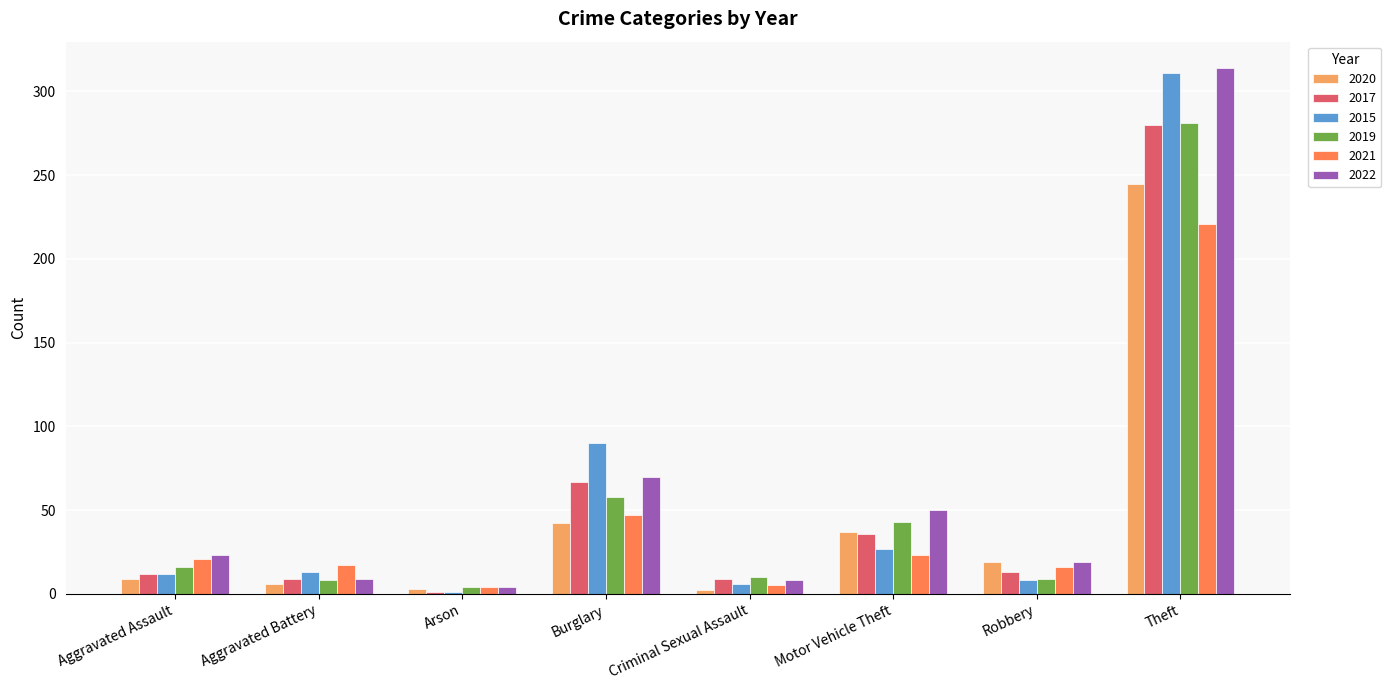

What is the sum of all 2021 values?

354